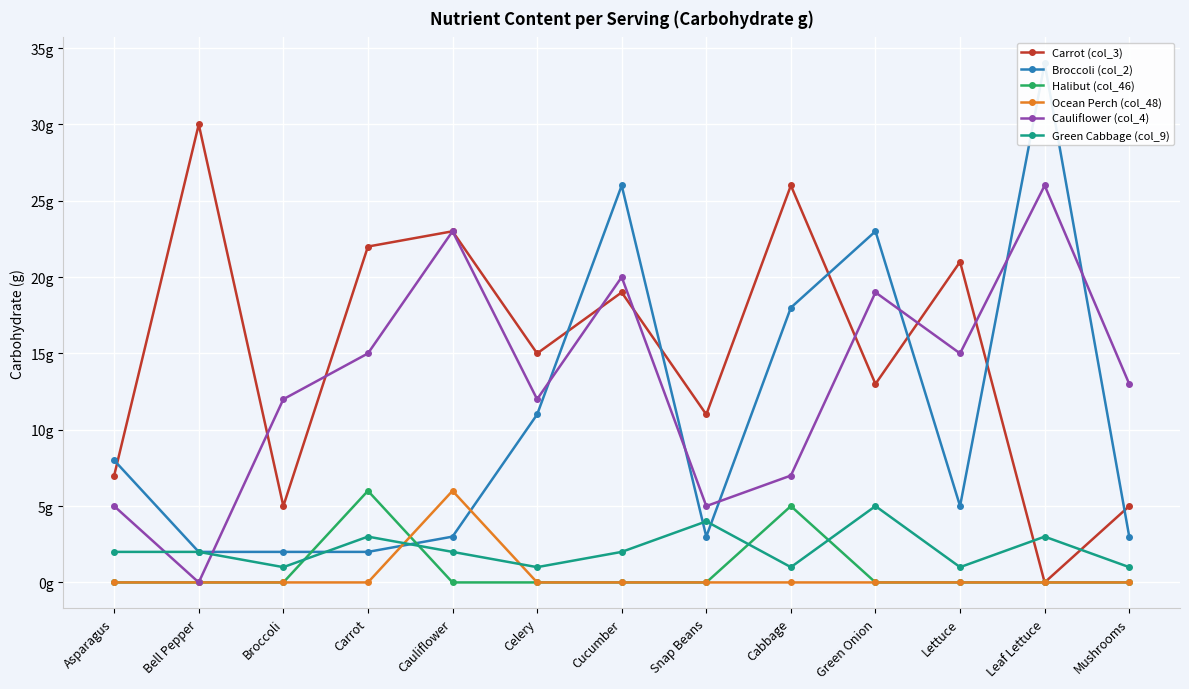

What is the sum of all Ocean Perch (col_48) values?

6